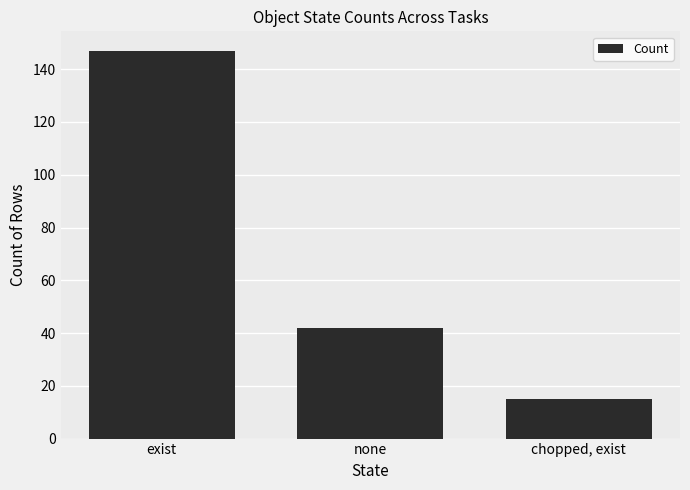

List the labels in order of value, largest first.

exist, none, chopped, exist